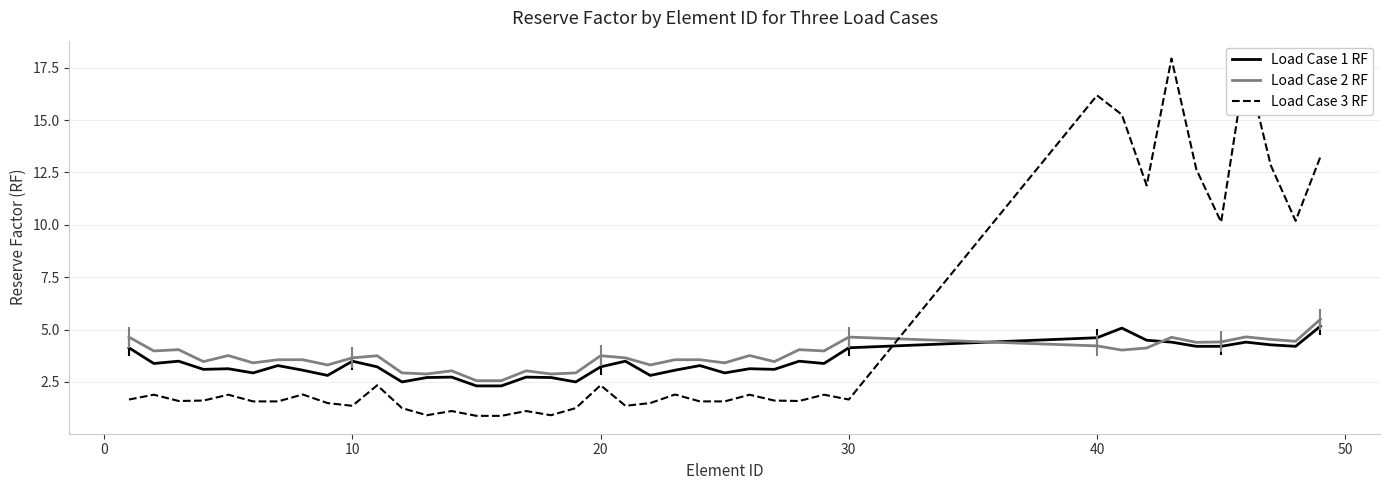

What is the lowest value of the Load Case 3 RF series?

0.9